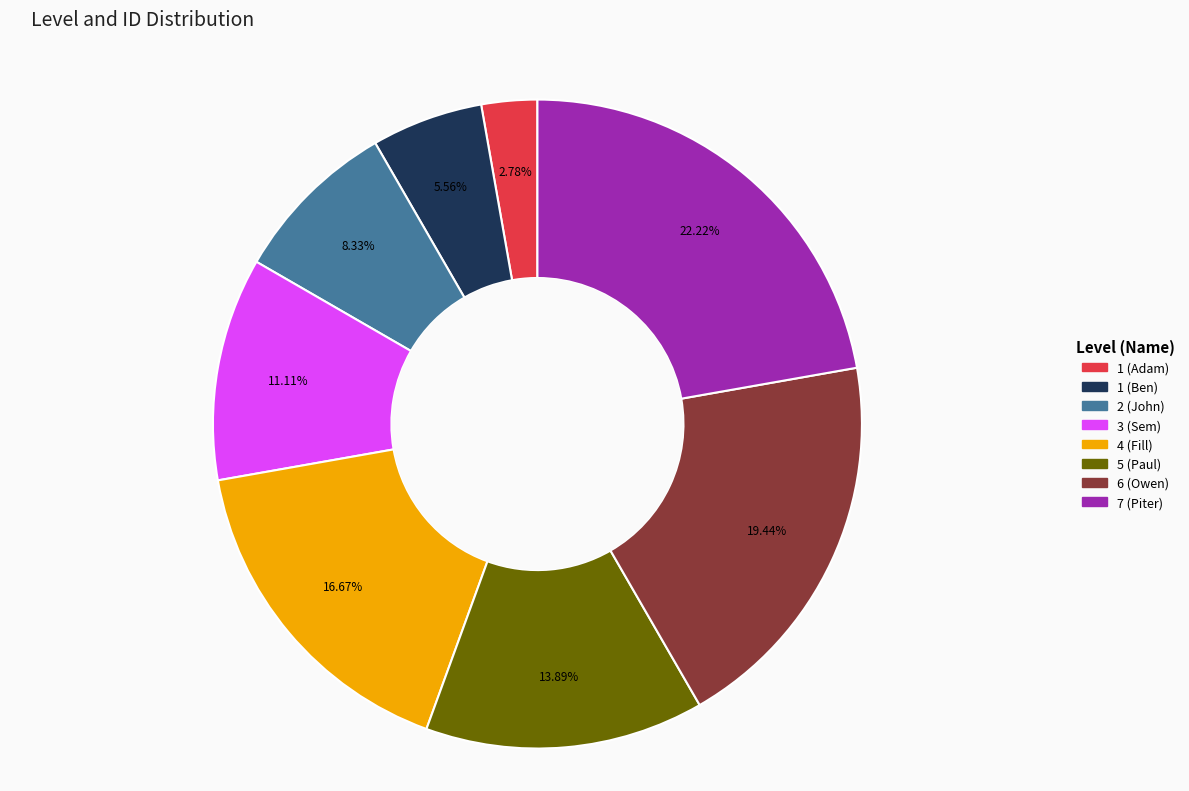

To the nearest percent, what is the difference between the largest and smallest slice percentages?

19%